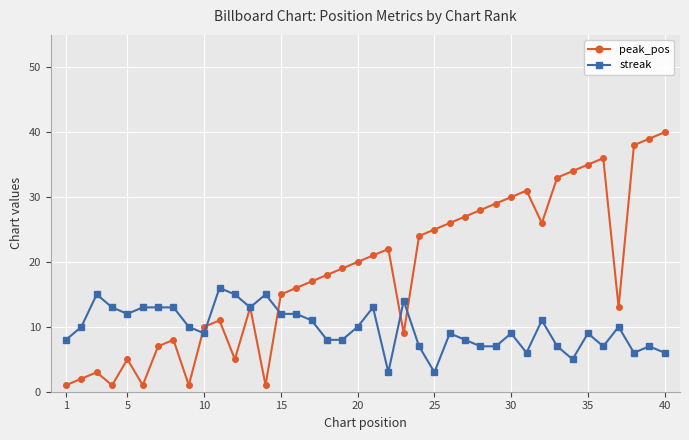

Which series has the widest spread of values?

peak_pos